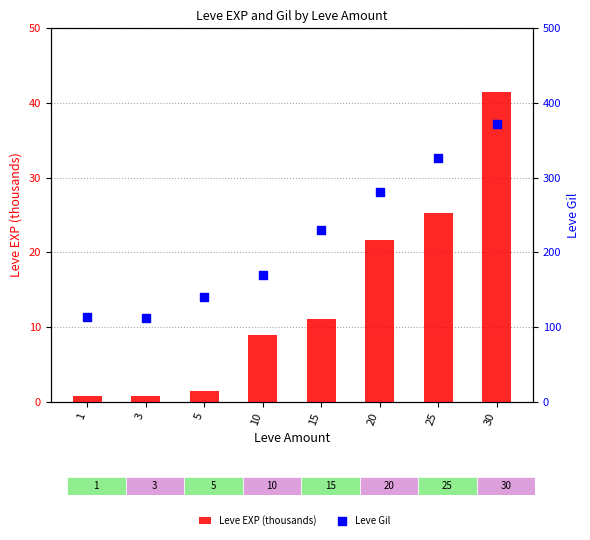

Is the value of Leve Gil at 30 greater than the value of Leve EXP (thousands) at 3?

Yes